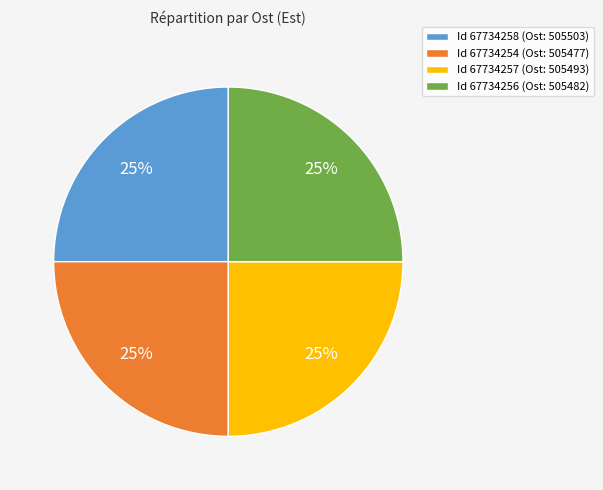

The Id 67734256 (Ost: 505482) slice represents 25% of the pie. True or false?

True